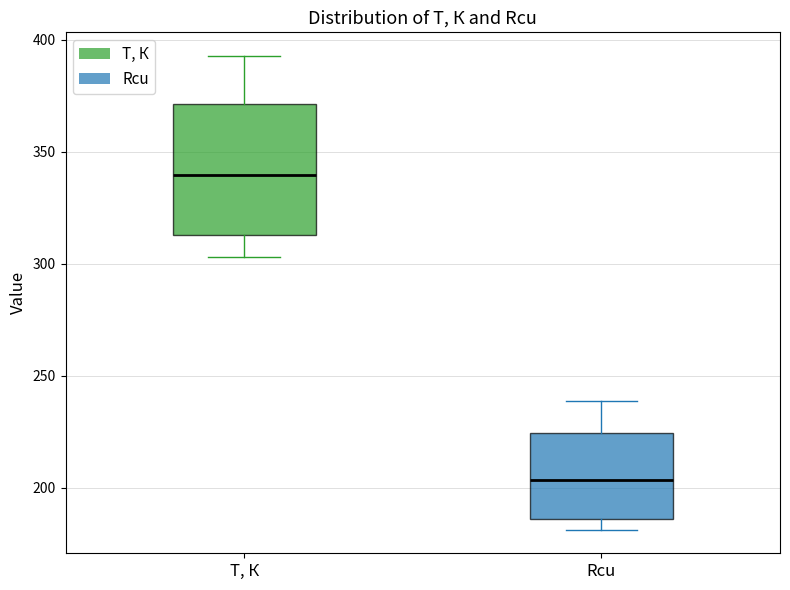

Reading left to right, transcribe this box plot: for each box, give where its median line is, the range the box spans, and where its two whiskers end, as read against the y-axis. The values are not printed on the chart, so give them approximately, as read against the axis.

T, К: median 340, box 315 to 370, whiskers 305 to 395
Rcu: median 205, box 185 to 225, whiskers 180 to 240